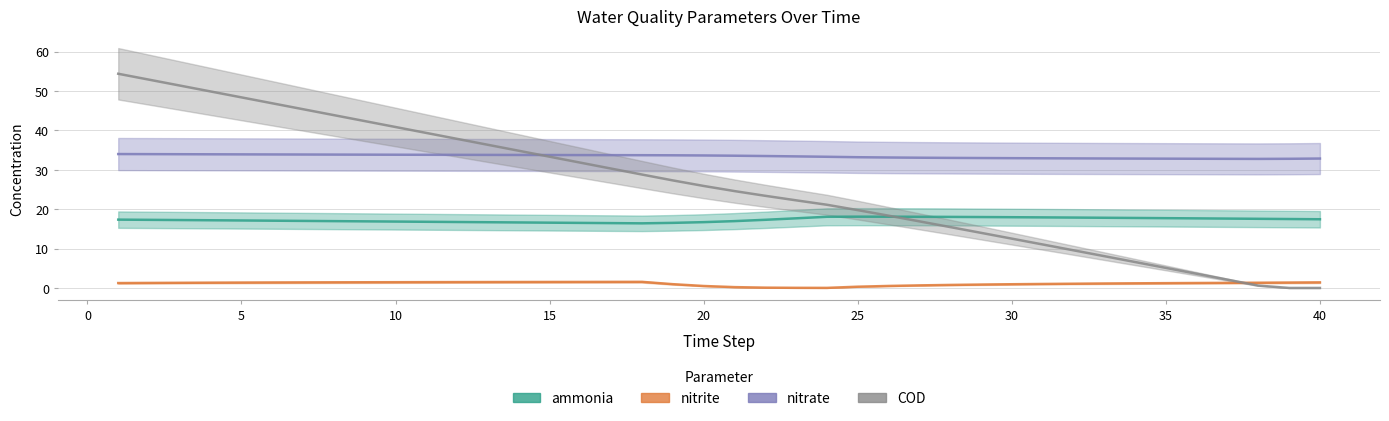

How many data points in COD are above 25?

20